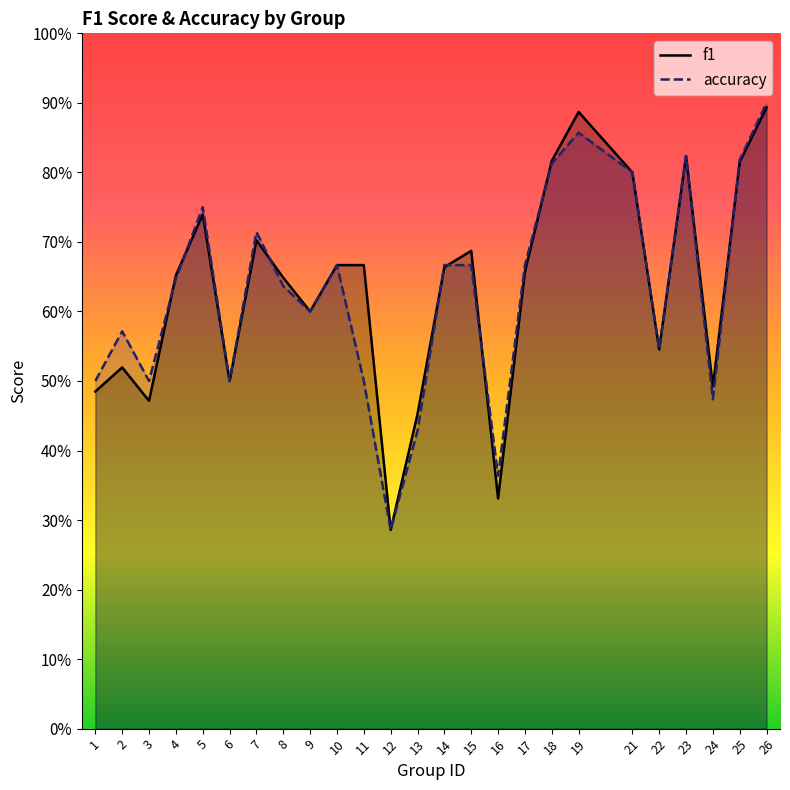

At which label does accuracy reach its minimum?

12